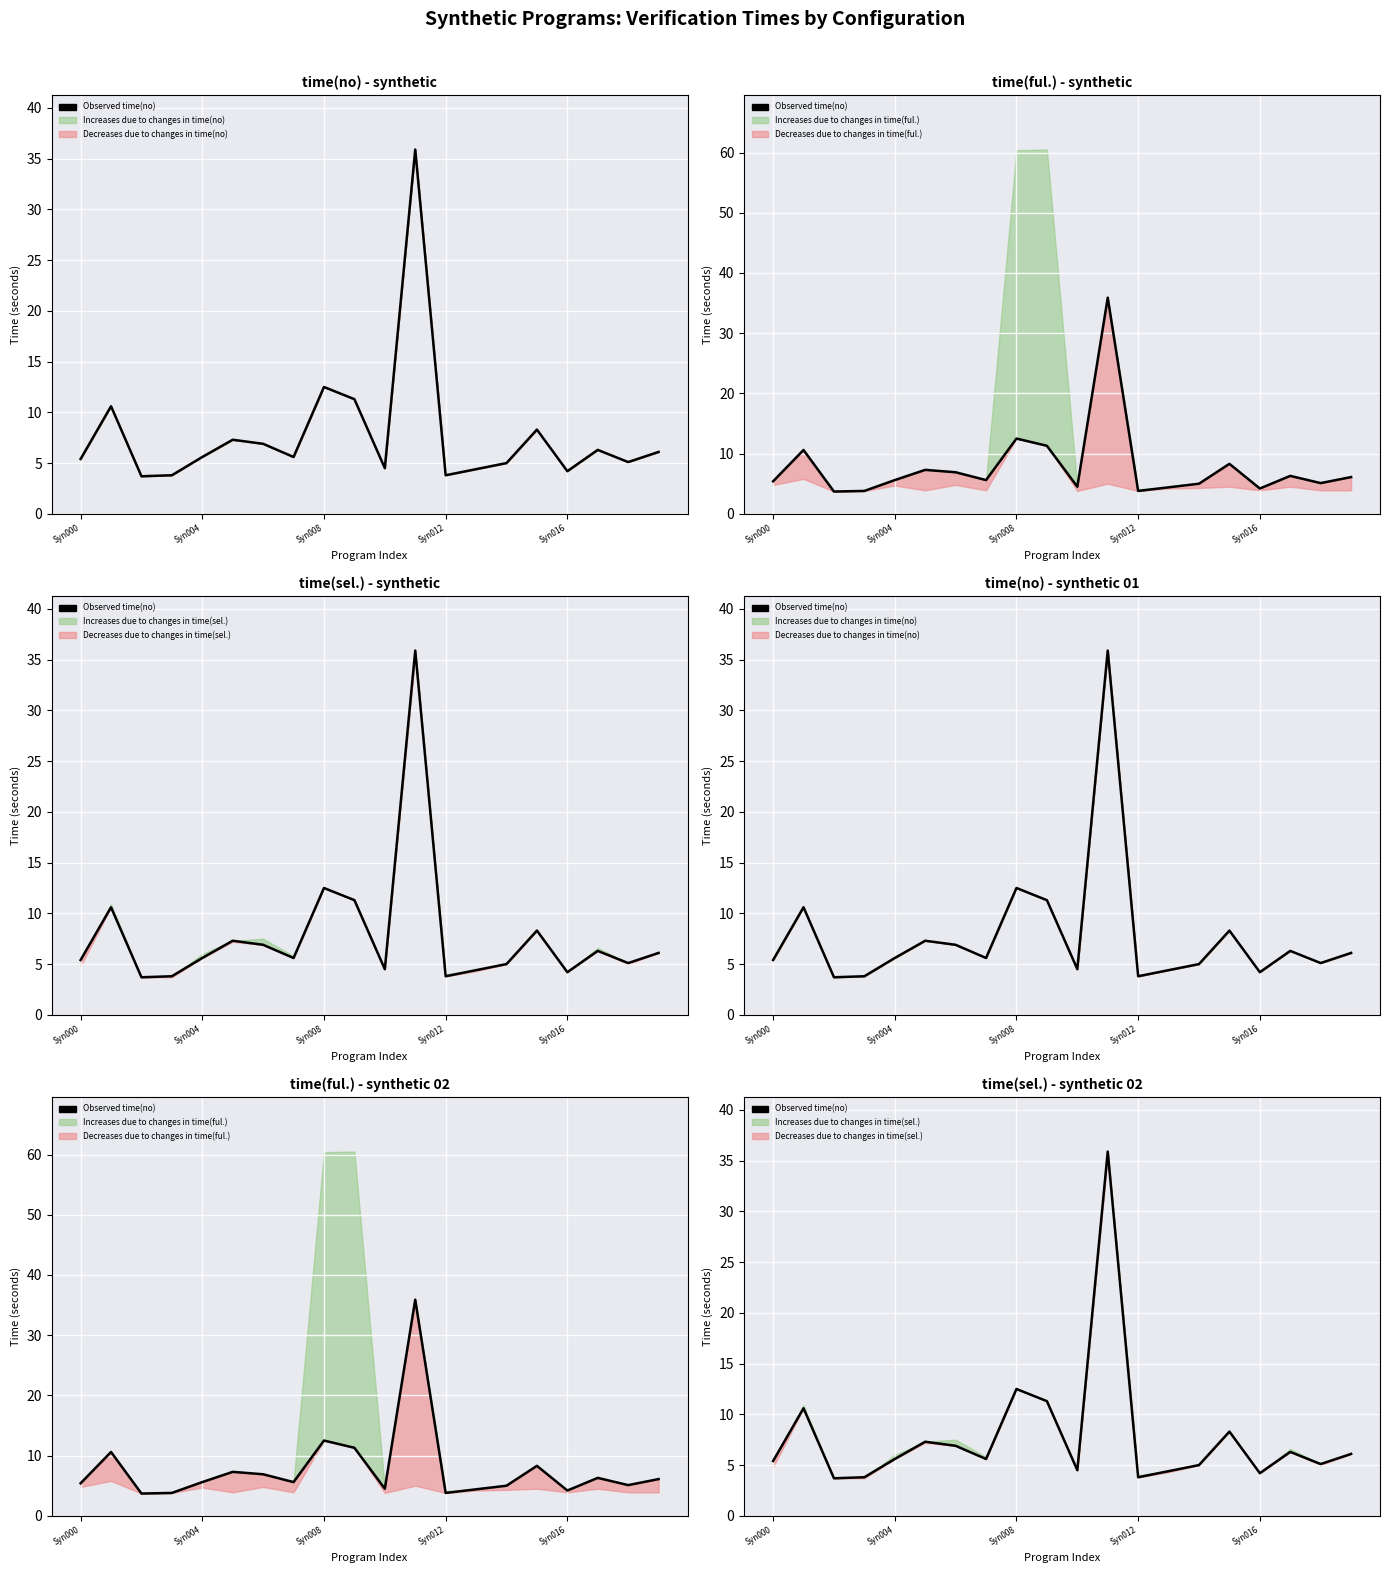

The chart shows a value of 2.0 at 14. True or false?

False